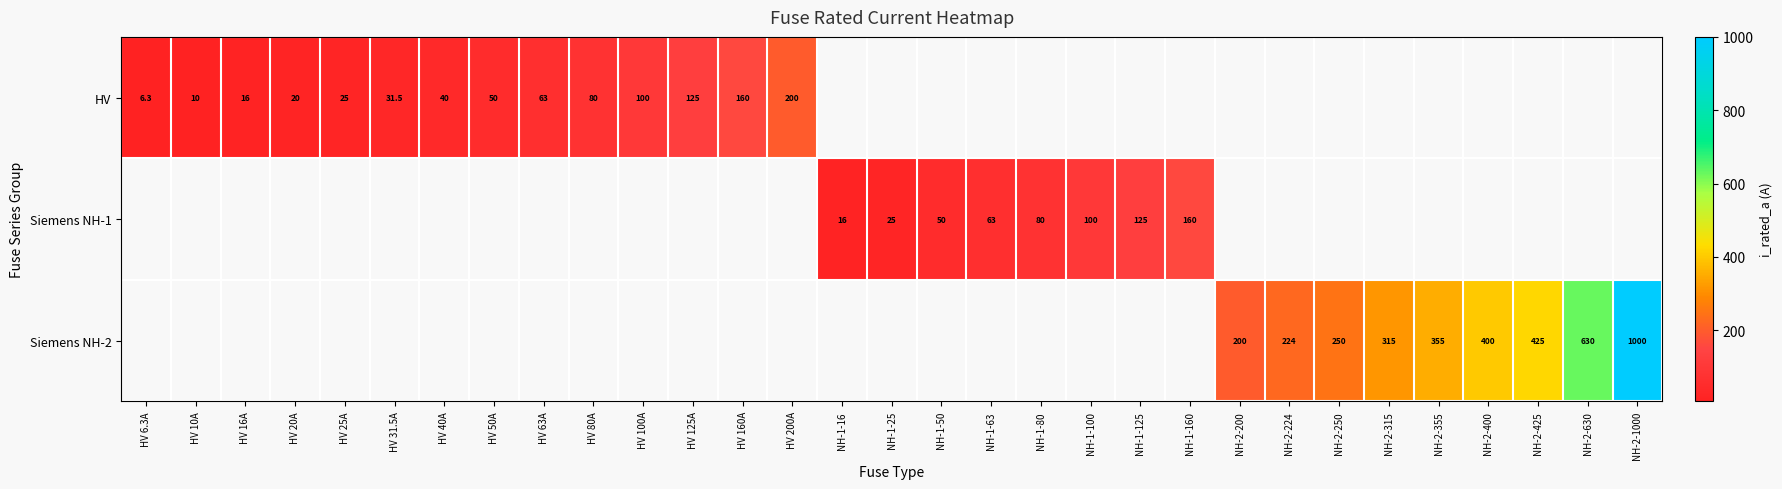

What is the sum of the HV values at HV 6.3A and HV 16A?

22.3